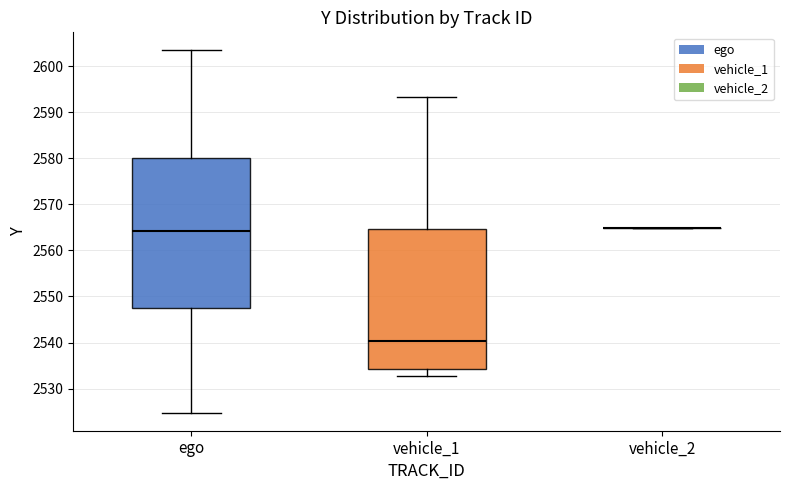

Reading left to right, read every box against the y-axis: the position of its median line, the range the box covers, and the ends of its whiskers. The values are not printed on the chart, so give them approximately, as read against the axis.

ego: median 2564, box 2547 to 2580, whiskers 2525 to 2603
vehicle_1: median 2540, box 2534 to 2565, whiskers 2533 to 2593
vehicle_2: box collapsed to a line at 2565, whiskers 2565 to 2565